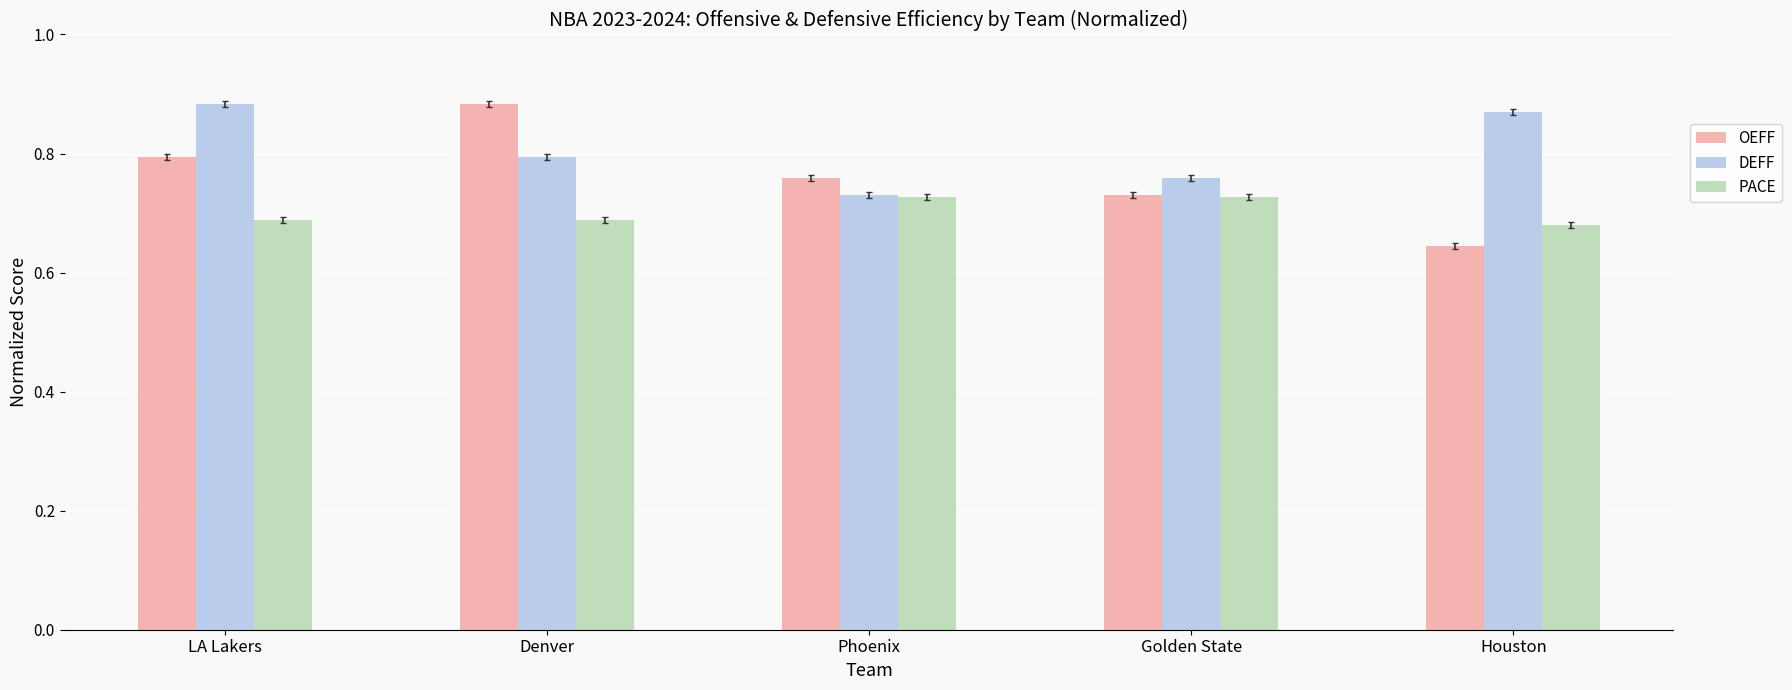

The value of PACE at Denver is 1.0. True or false?

False